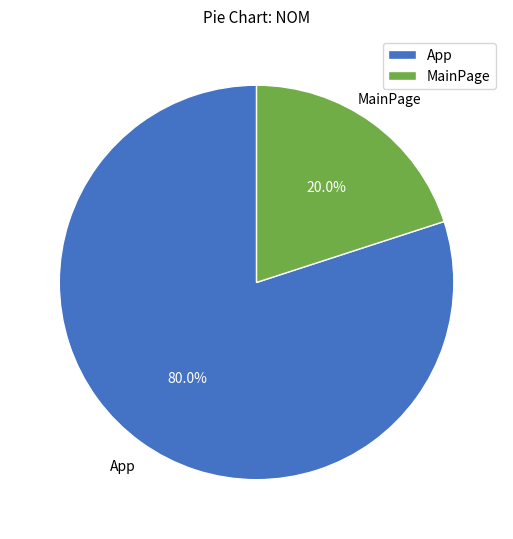

True or false: App accounts for 80% of the total.

True